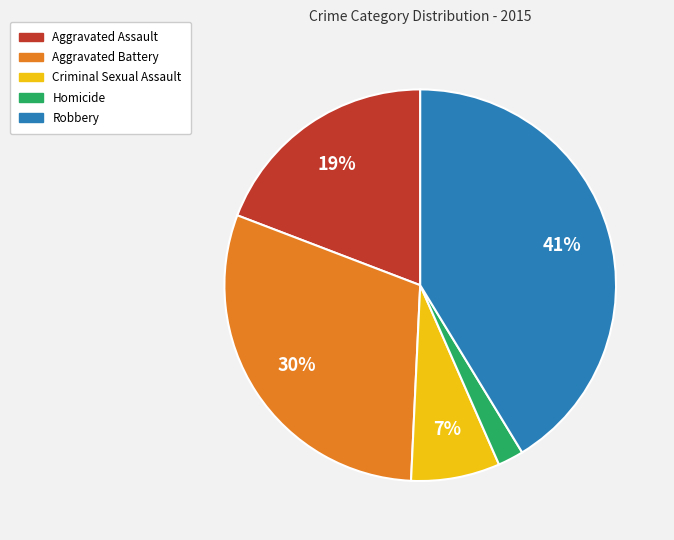

To the nearest percent, what is the difference between the largest and smallest slice percentages?

39%